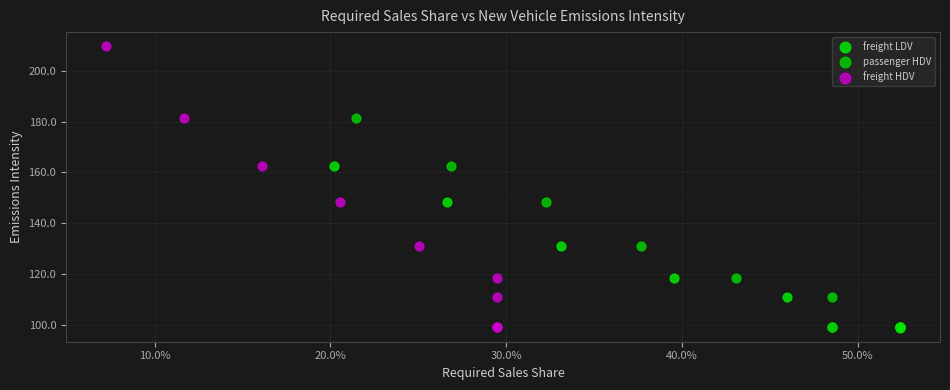

Which series has the widest spread of Y values?

freight HDV